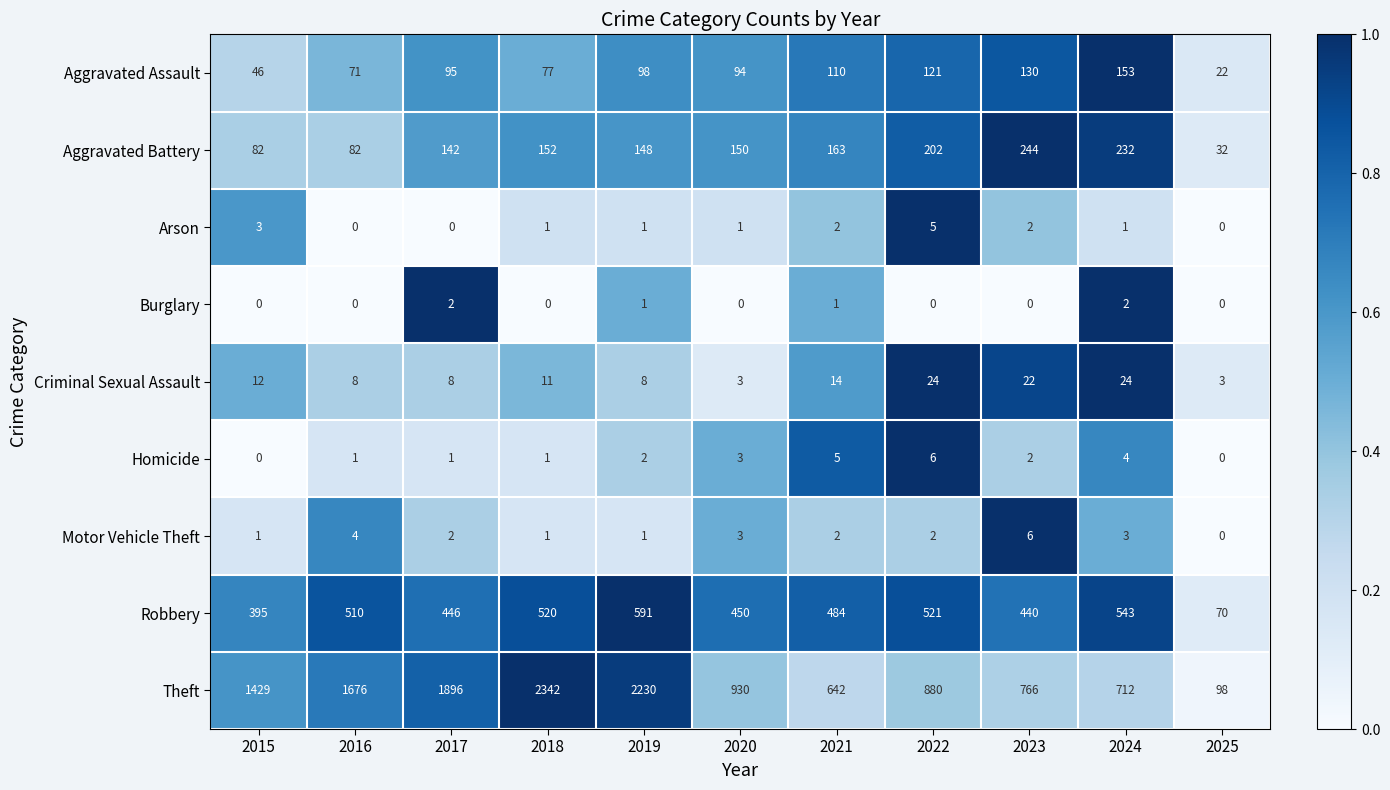

Is it true that Robbery equals 591 at 2019?

True